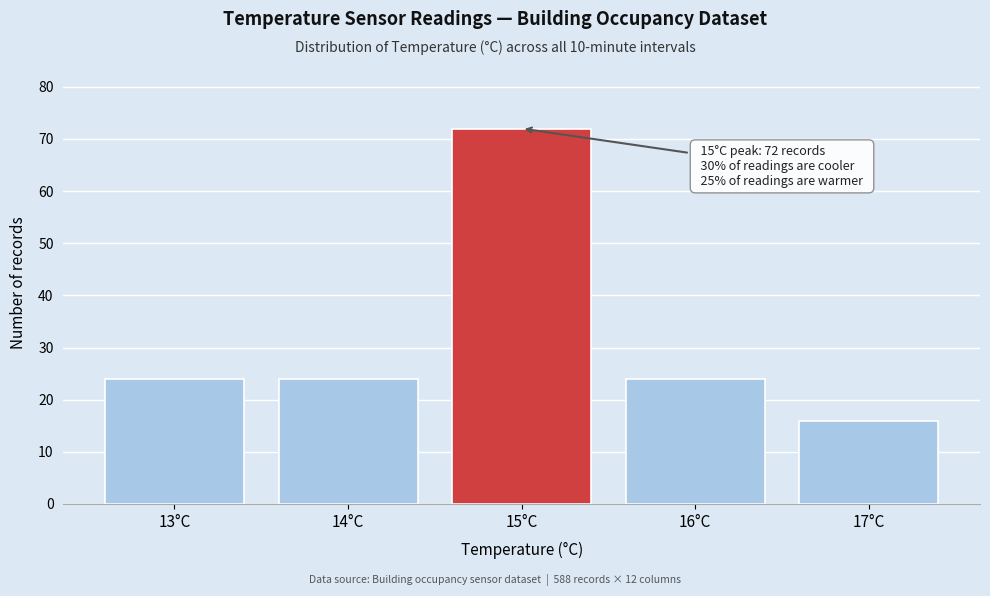

Reading left to right, transcribe all the data shown in this chart.

13°C=24	14°C=24	15°C=72	16°C=24	17°C=16